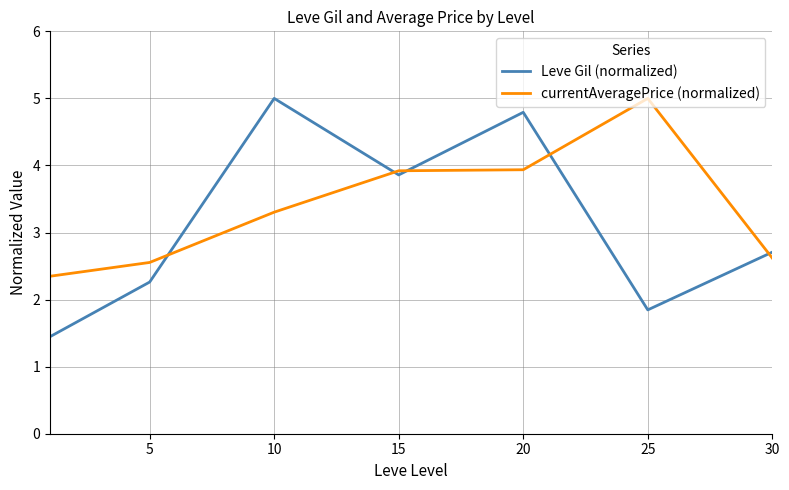

Rank the series by their average value, from highest to lowest.

currentAveragePrice (normalized), Leve Gil (normalized)